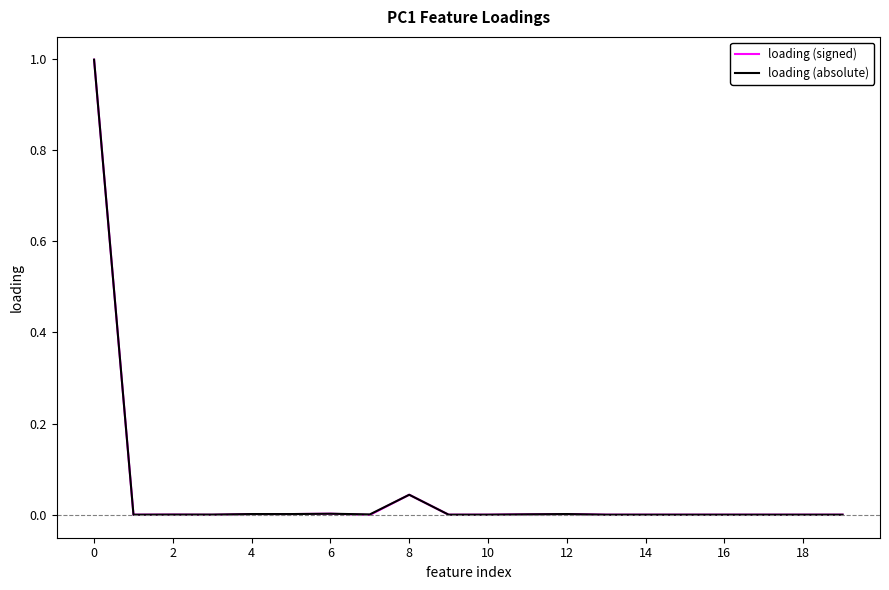

What is the maximum value shown in the chart?

1.0